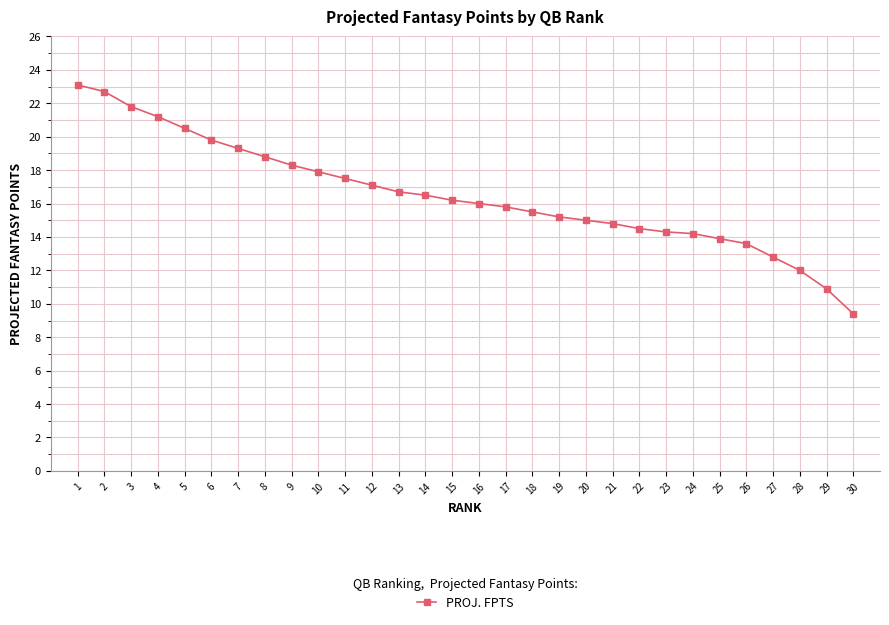

What is the difference between the maximum and minimum values?

13.7